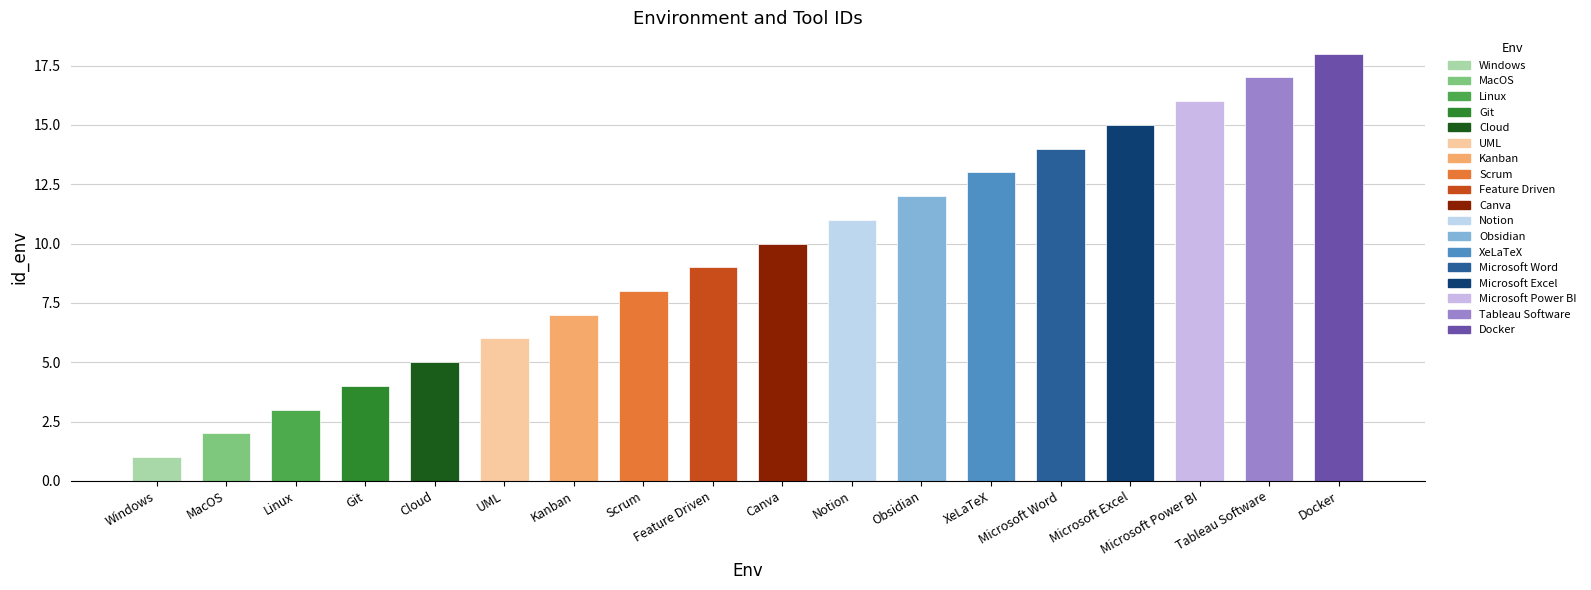

List the labels in order of value, smallest first.

Windows, MacOS, Linux, Git, Cloud, UML, Kanban, Scrum, Feature Driven, Canva, Notion, Obsidian, XeLaTeX, Microsoft Word, Microsoft Excel, Microsoft Power BI, Tableau Software, Docker